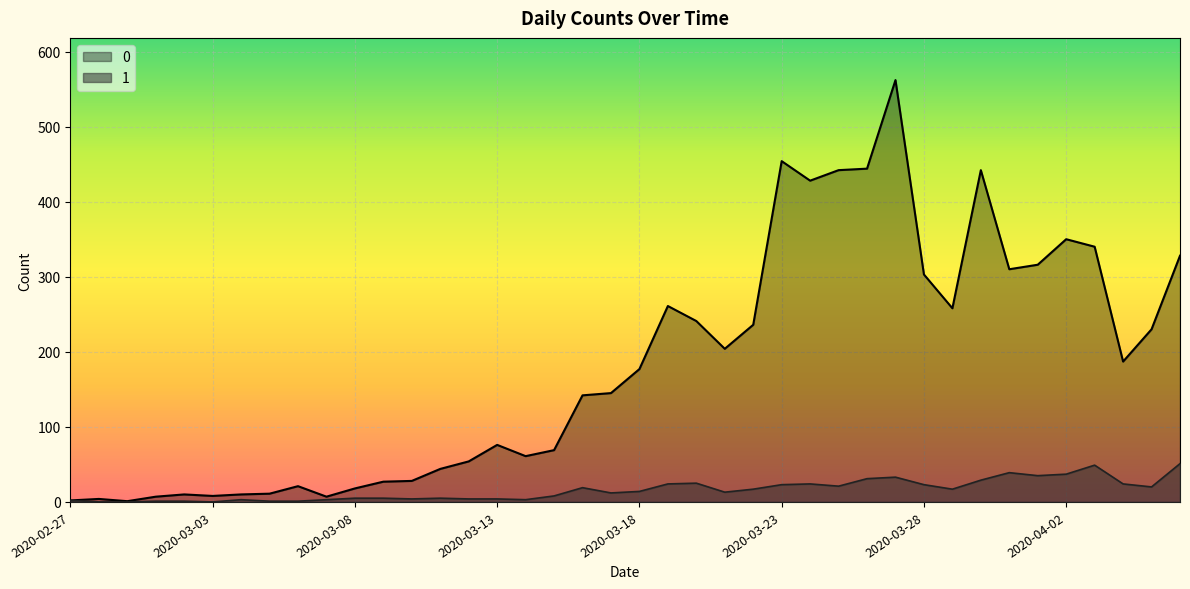

At which category does the chart reach its peak across all series?

2020-03-27